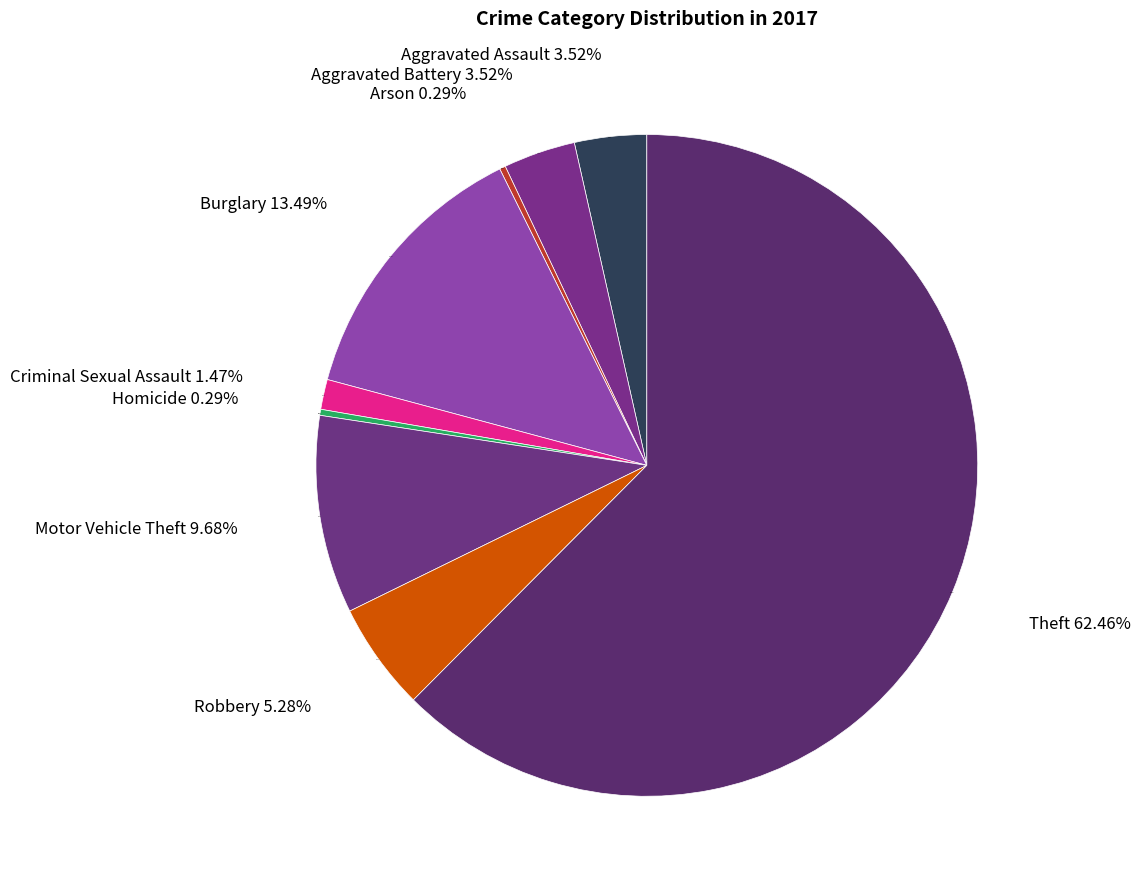

To the nearest percent, what percentage of the pie is Motor Vehicle Theft?

10%